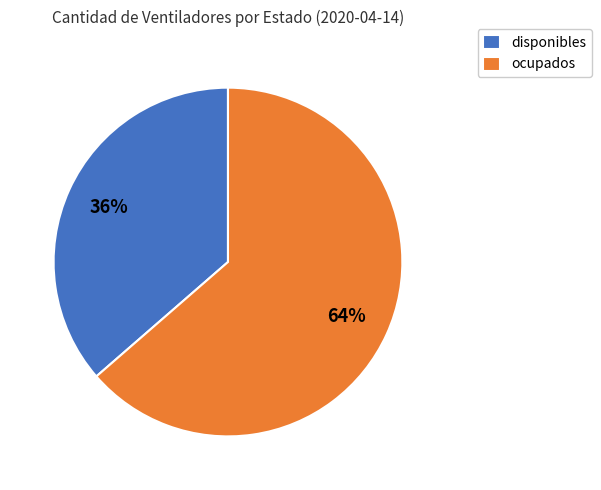

What is the ratio of the value at disponibles to the value at ocupados?

0.6